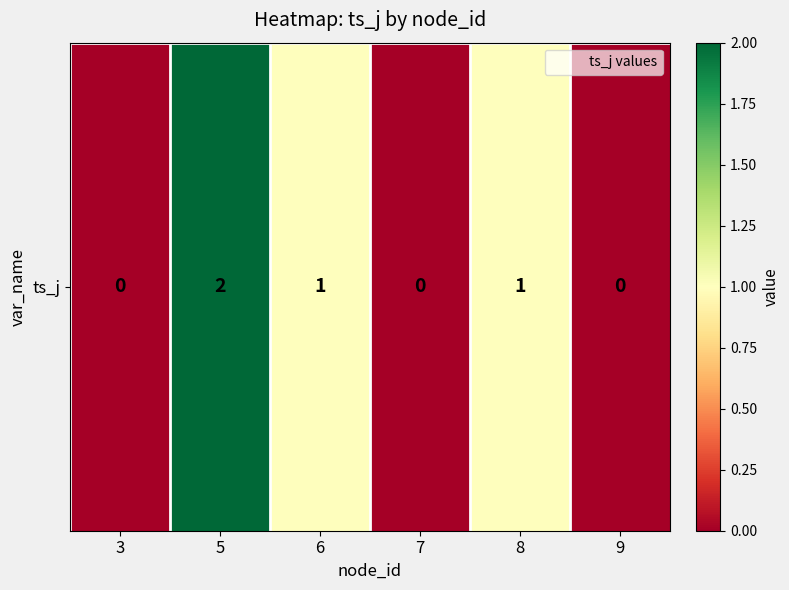

What is the sum of all values?

4